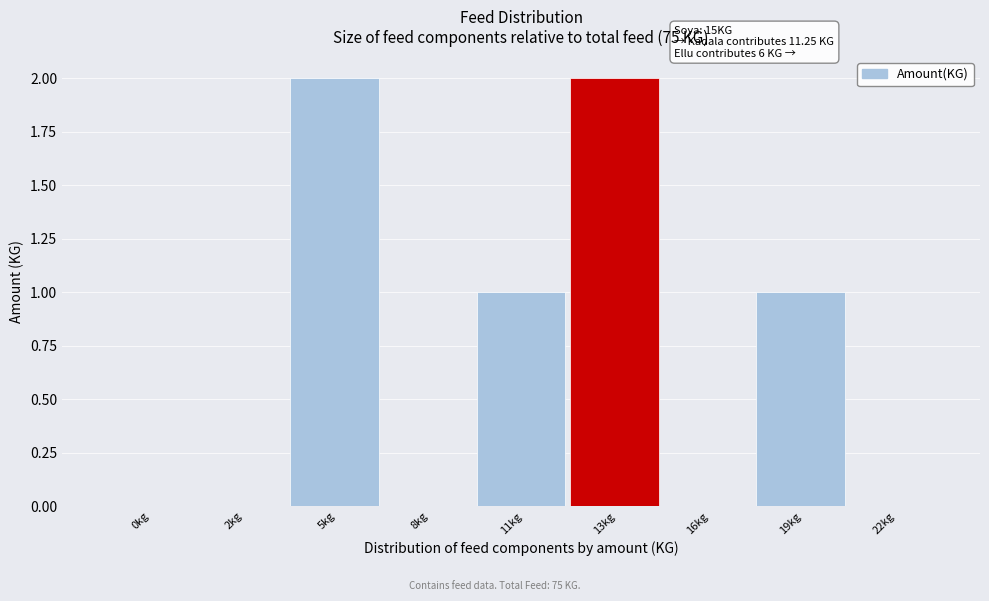

Reading right to left, what are all the values shown in this chart?

22kg=0	19kg=1	16kg=0	13kg=2	11kg=1	8kg=0	5kg=2	2kg=0	0kg=0